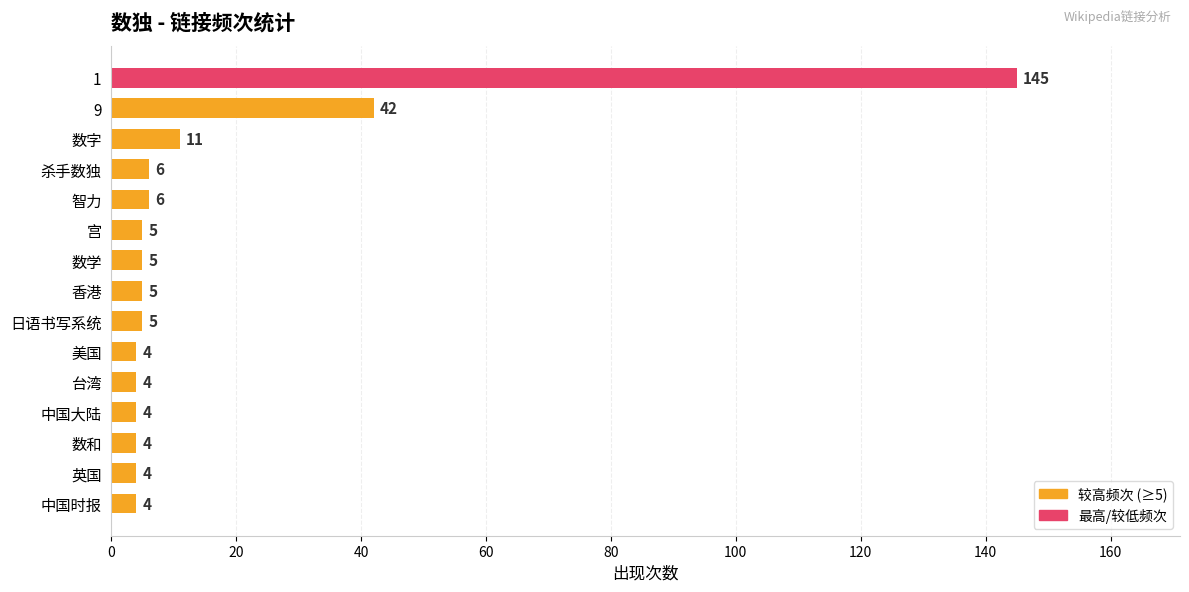

What is the ratio of the value at 数字 to the value at 智力?

1.8